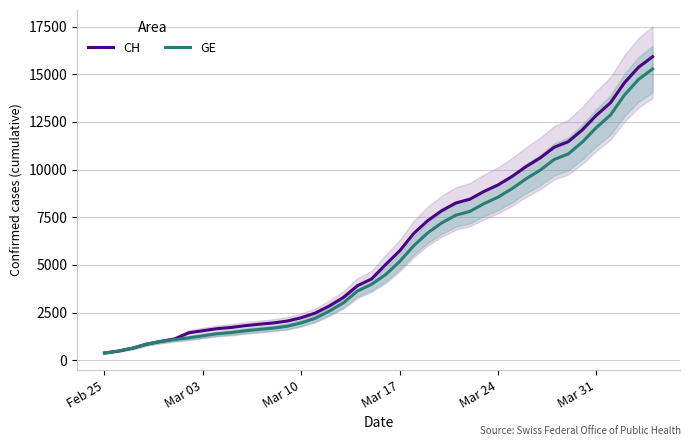

What is the highest value of the GE series?

15284